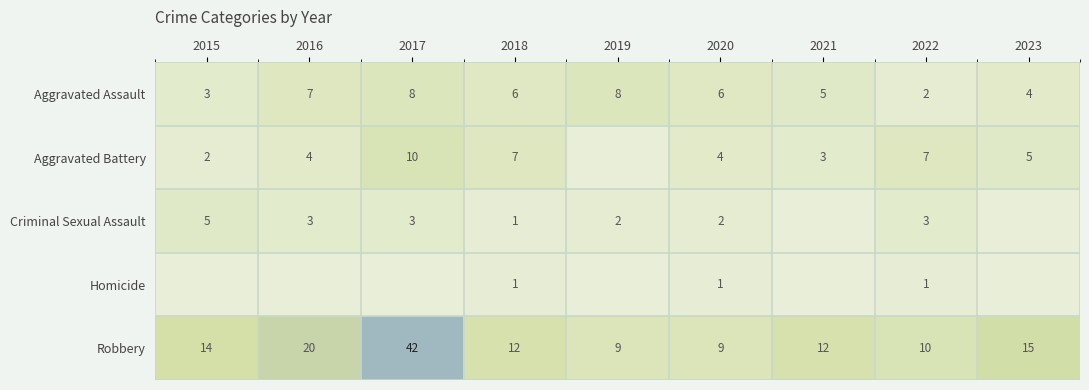

True or false: Aggravated Battery has a value of 4 at 2020.

True